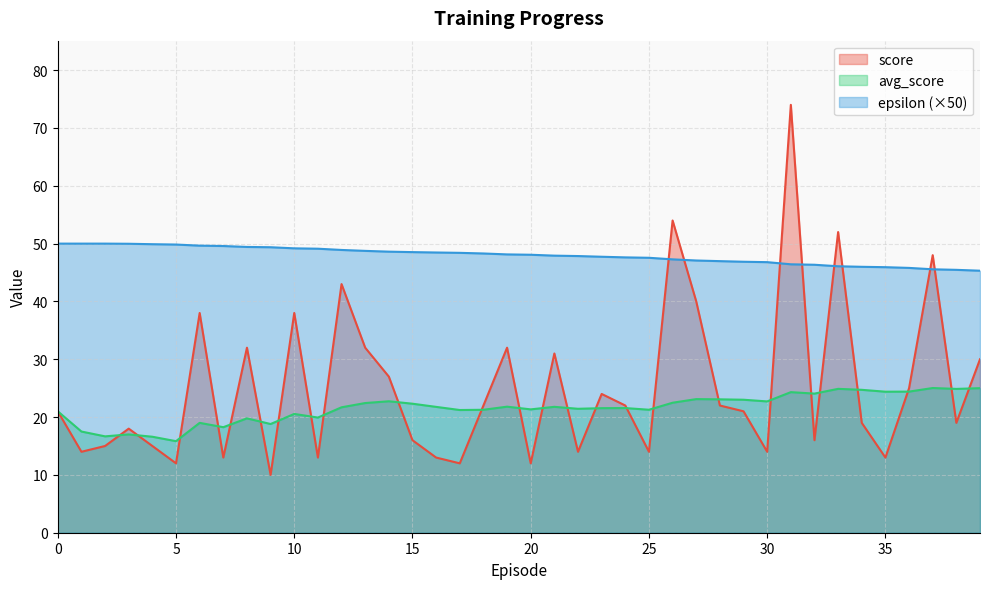

Reading right to left, transcribe all the data shown in this chart.

score: 30.0	19.0	48.0	25.0	13.0	19.0	52.0	16.0	74.0	14.0	21.0	22.0	40.0	54.0	14.0	22.0	24.0	14.0	31.0	12.0	32.0	22.0	12.0	13.0	16.0	27.0	32.0	43.0	13.0	38.0	10.0	32.0	13.0	38.0	12.0	15.0	18.0	15.0	14.0	21.0
avg_score: 25.0	24.9	25.0	24.4	24.4	24.7	24.9	24.1	24.3	22.7	23.0	23.1	23.1	22.5	21.3	21.6	21.5	21.4	21.8	21.3	21.8	21.3	21.2	21.8	22.3	22.7	22.4	21.7	19.9	20.5	18.8	19.8	18.2	19.0	15.8	16.6	17.0	16.7	17.5	21.0
epsilon: 45.3	45.5	45.6	45.8	45.9	46.0	46.1	46.3	46.4	46.8	46.9	47.0	47.1	47.3	47.6	47.6	47.7	47.9	47.9	48.1	48.1	48.3	48.4	48.5	48.5	48.6	48.7	48.9	49.1	49.2	49.4	49.4	49.6	49.7	49.8	49.9	50.0	50.0	50.0	50.0